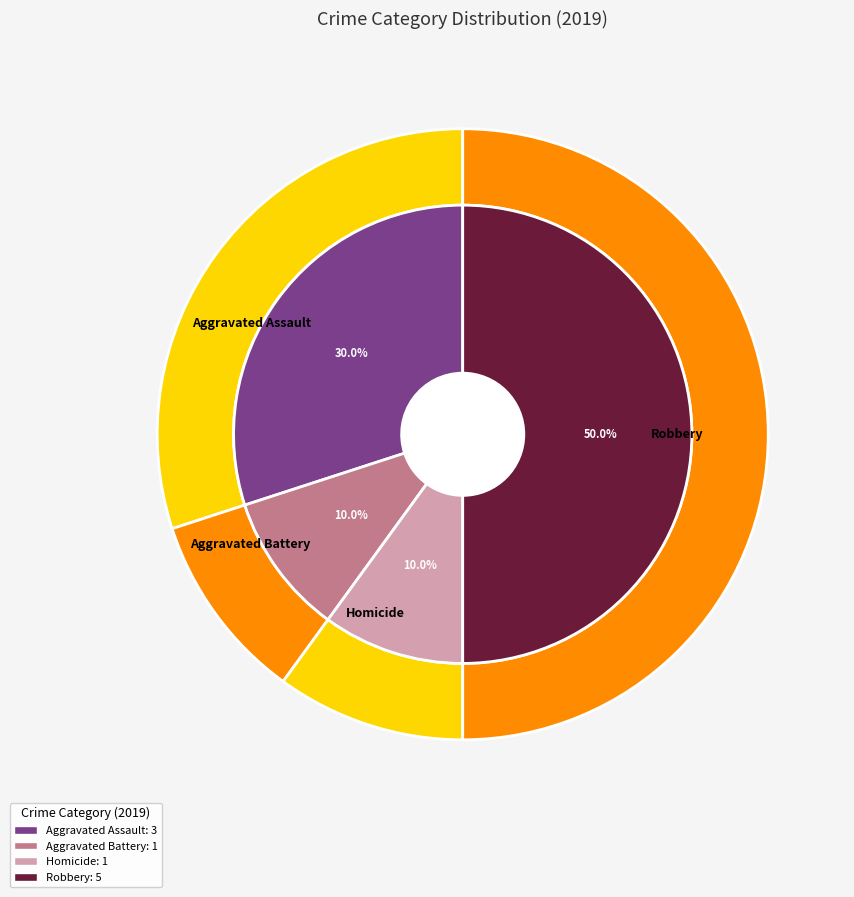

Is it true that Aggravated Assault is 30% of the pie?

True